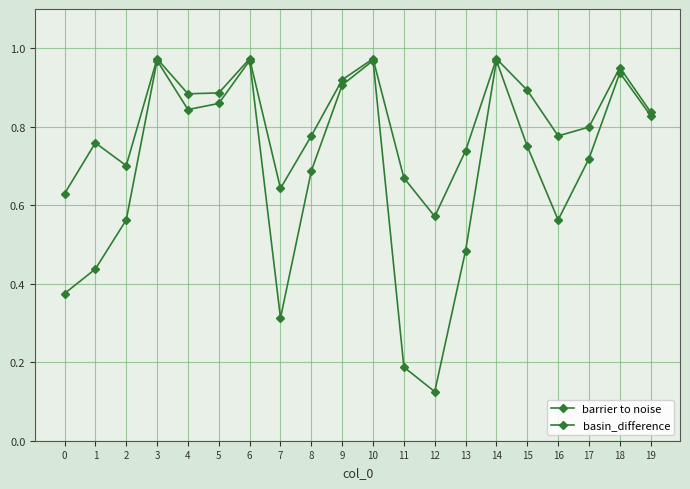

At which label does barrier to noise reach its peak?

3